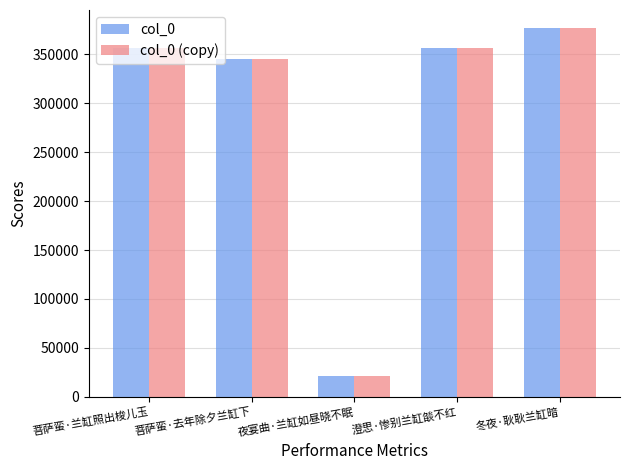

What is the difference between the maximum and minimum values in the col_0 (copy) series?

355482